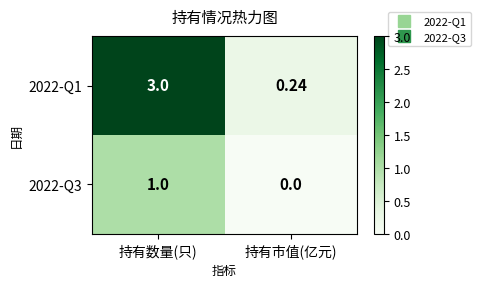

How many series are shown in this chart?

2